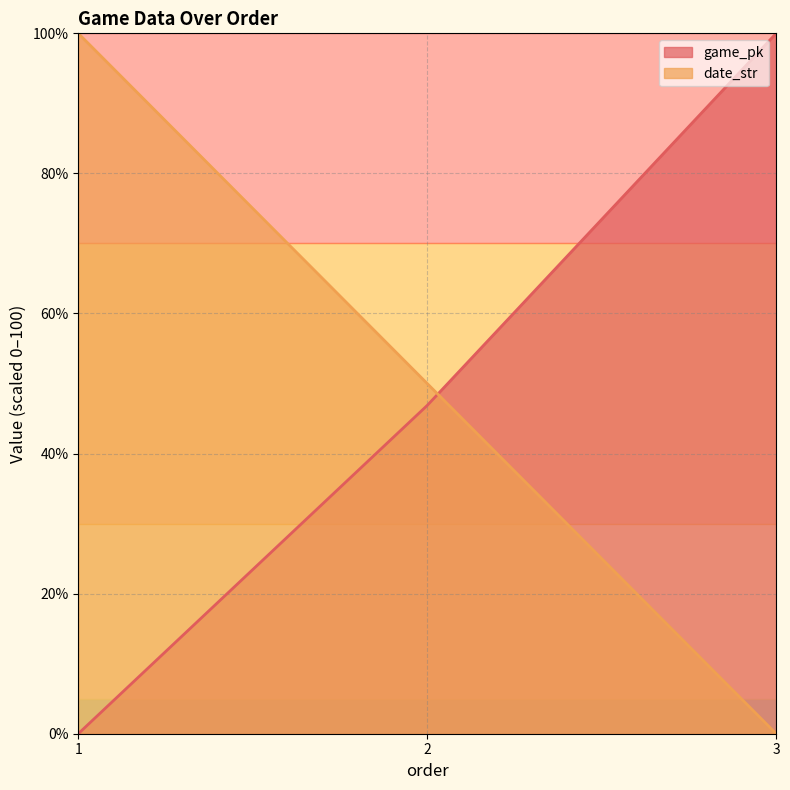

True or false: game_pk has a value of 0.0 at 1.

True